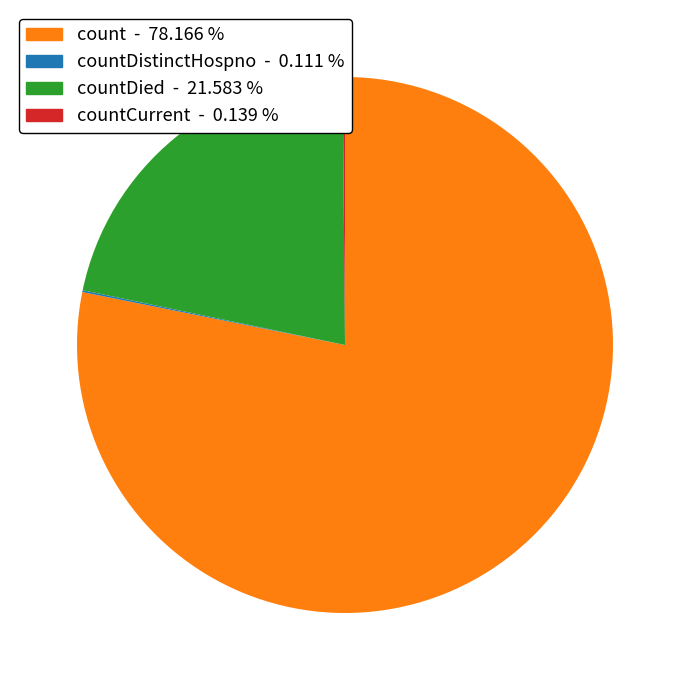

Which category has the biggest portion of the pie?

count - 78.166 %